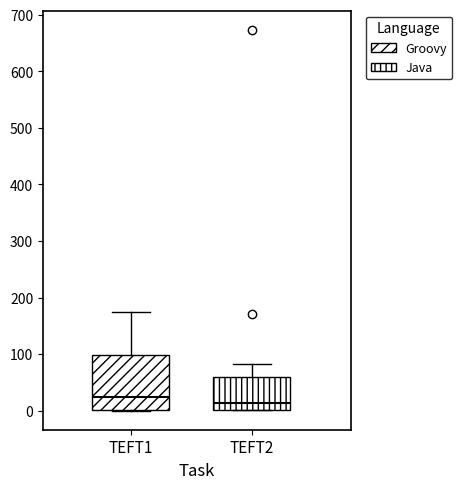

Which box is the tallest, from its lower edge to its upper edge?

TEFT1